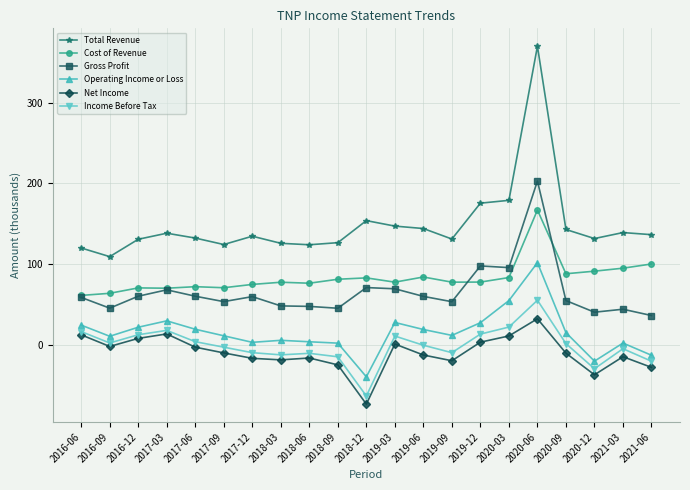

Which series has the largest range (max minus min)?

Total Revenue